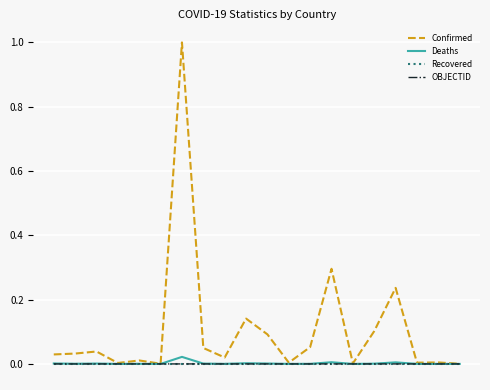

How many lines are shown in the chart?

4